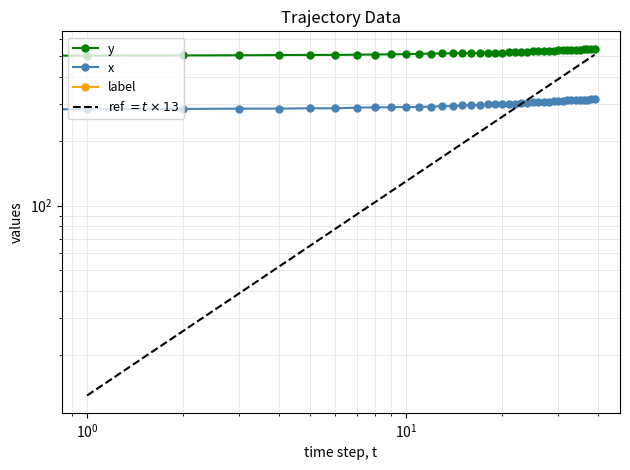

At which category does the chart reach its peak across all series?

39